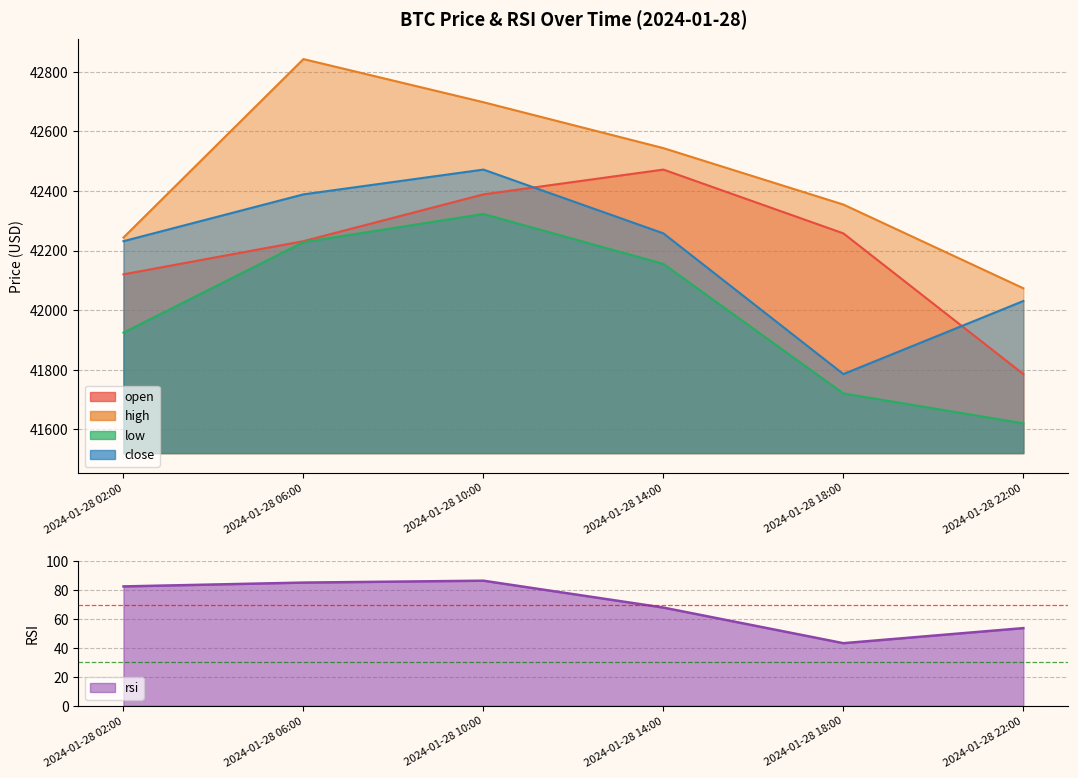

What position from the right is 2024-01-28 10:00?

4